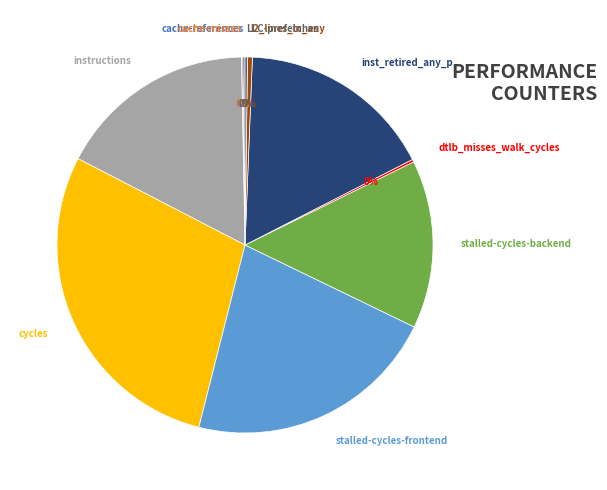

Does any single category account for the majority?

No